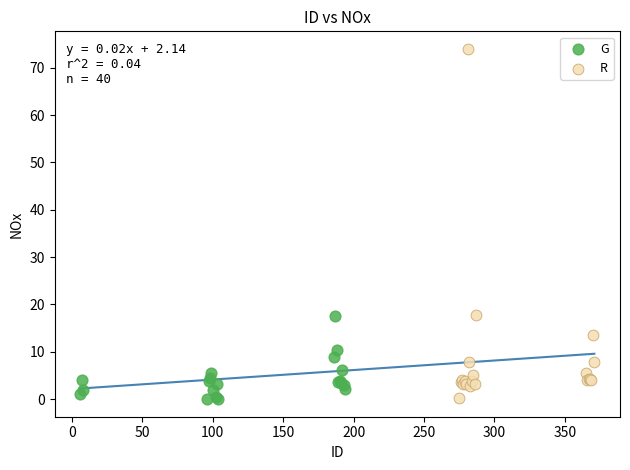

What are all the series names shown in the legend?

G, R